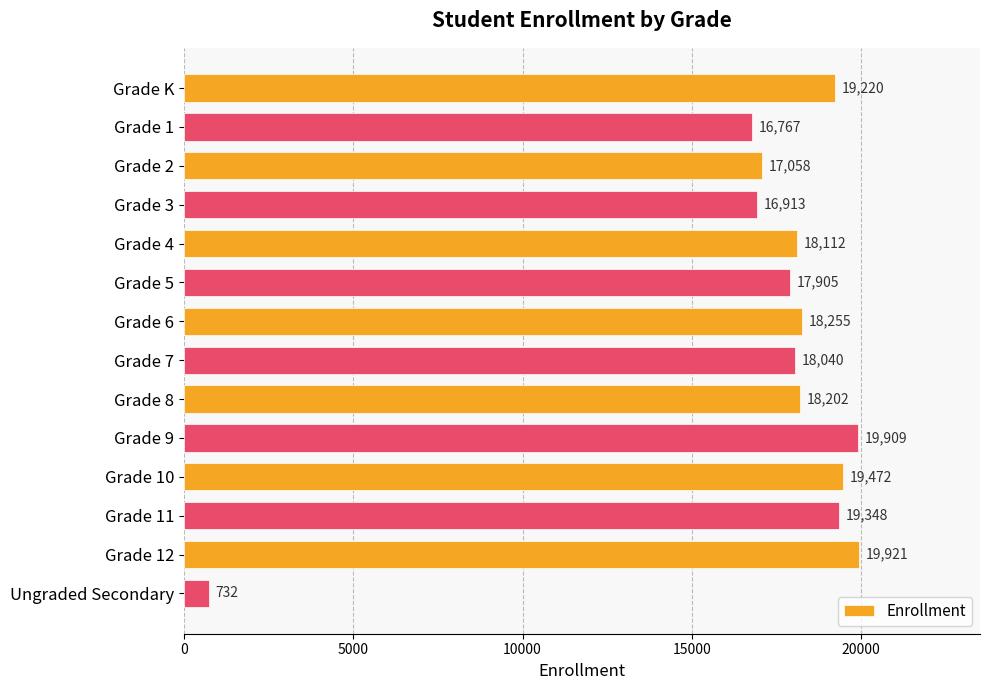

What is the value of the 7th bar from the top?

18255